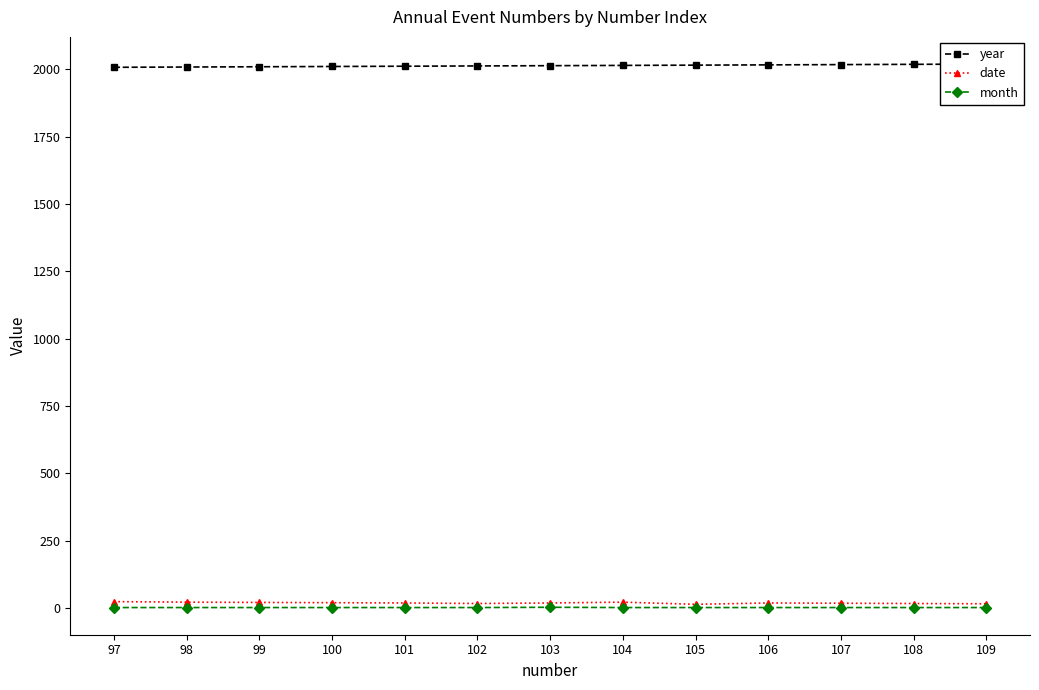

Which series has the largest total across all categories?

year